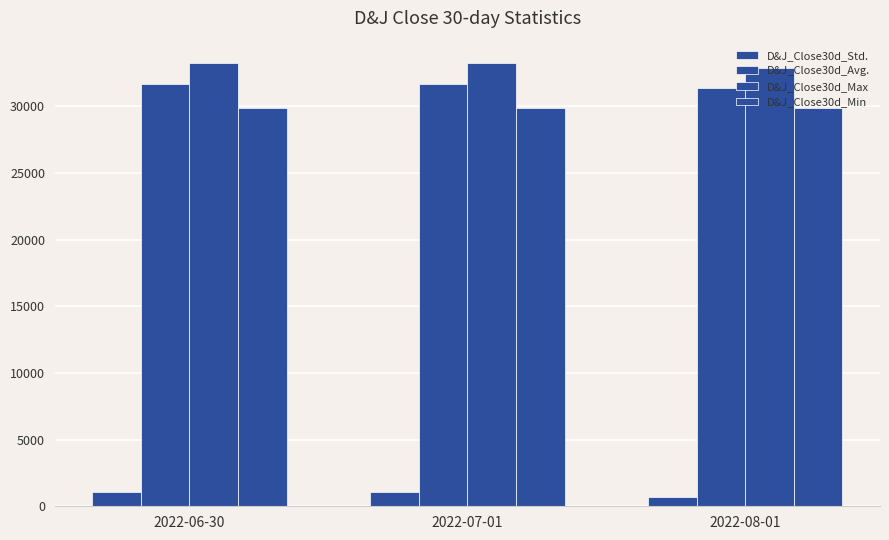

At which label does D&J_Close30d_Std. first exceed 1060?

2022-06-30